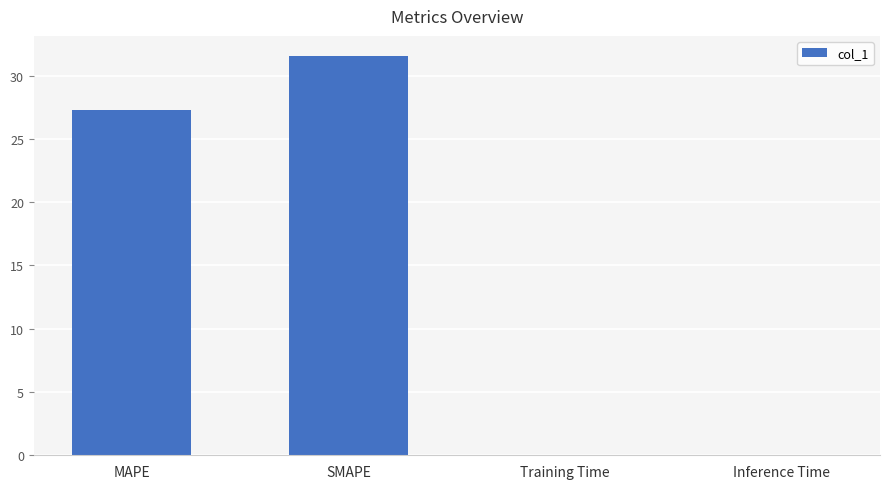

The value at MAPE is 48.5. True or false?

False